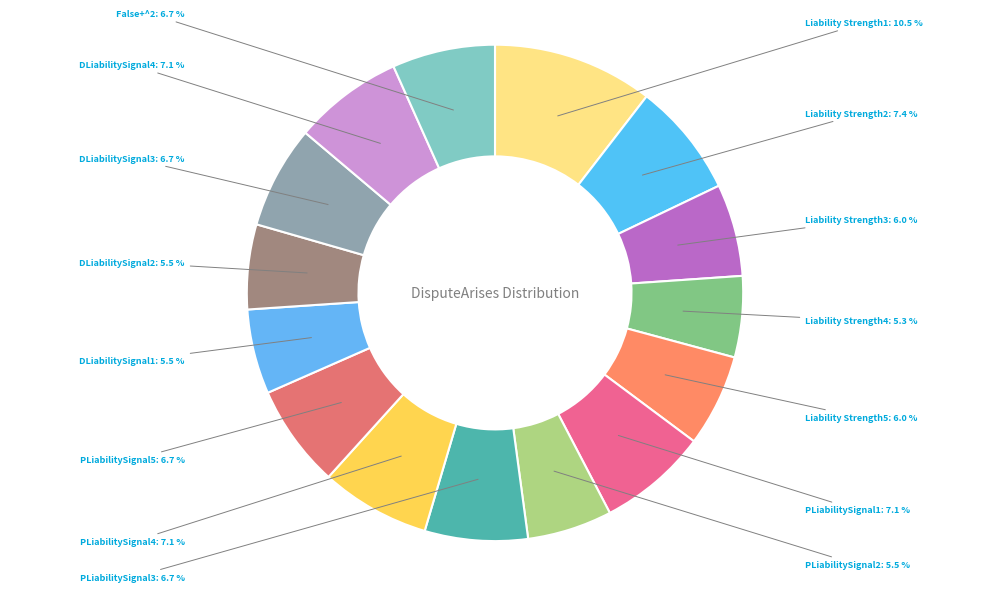

How many segments does this pie chart have?

15